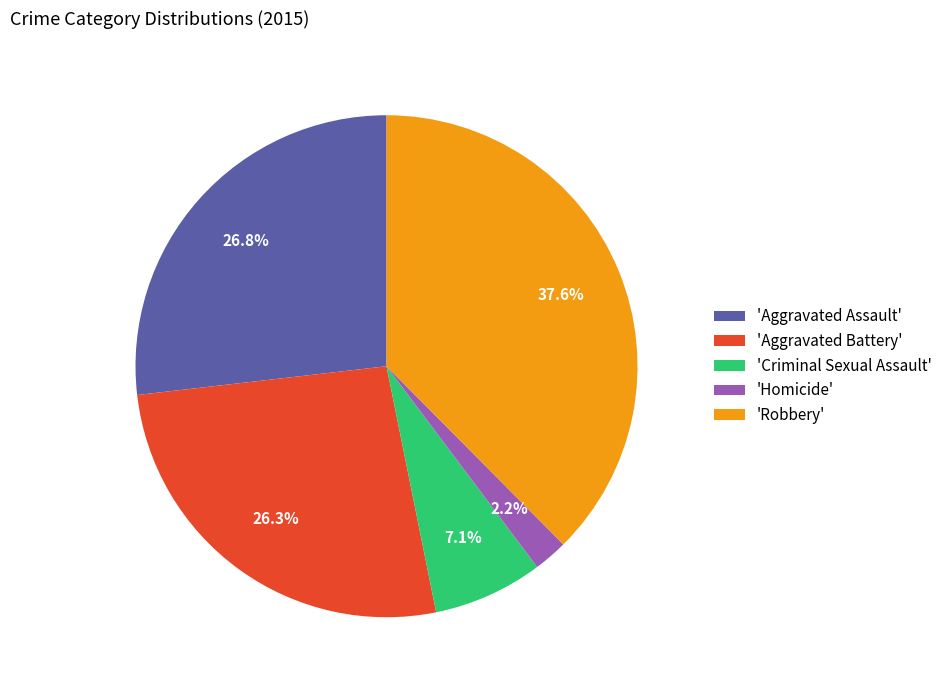

To the nearest percent, what is the difference between the largest and smallest slice percentages?

35%